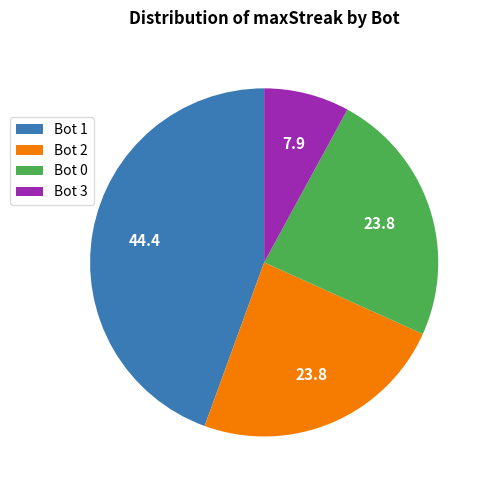

What is the largest slice in the pie chart?

Bot 1